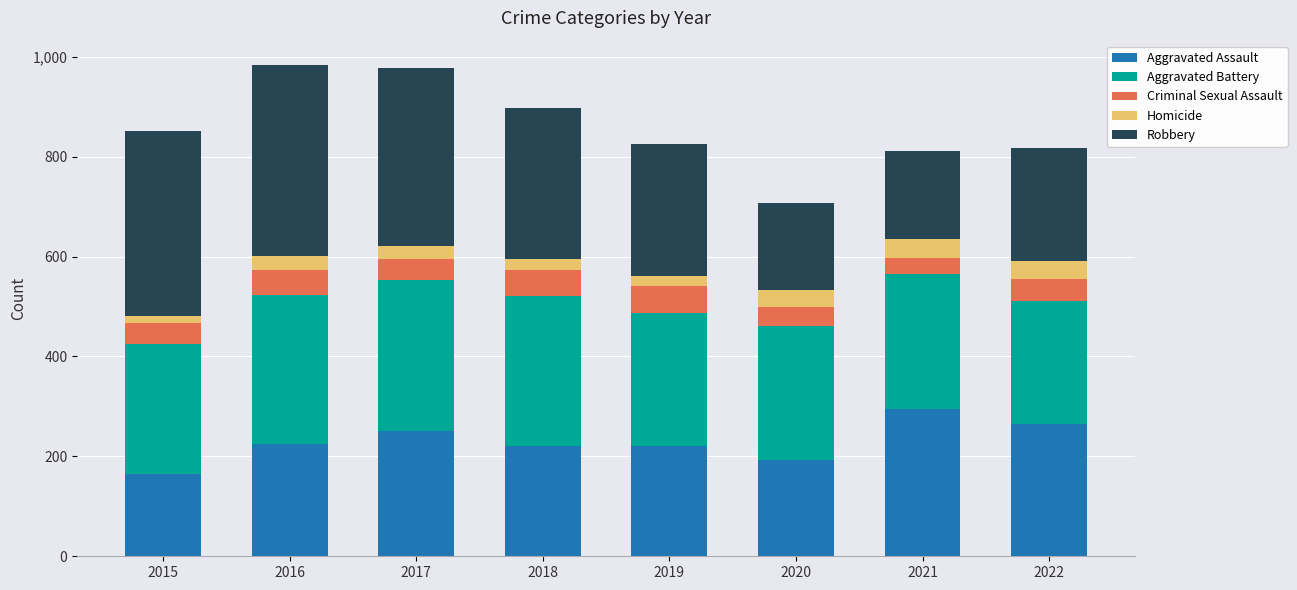

How many categories are shown in the chart?

8